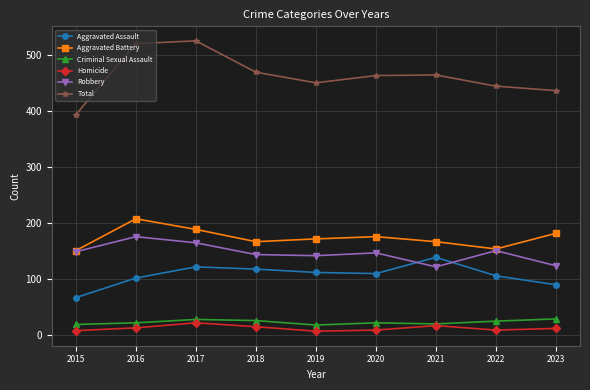

What is the maximum value shown in the chart?

526